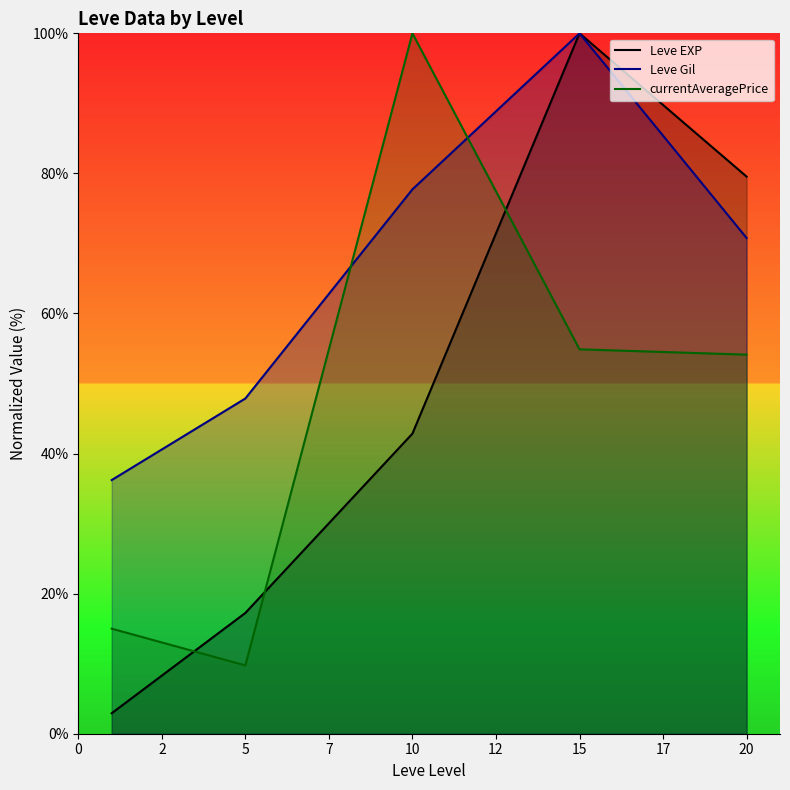

Reading left to right, extract all data points from this chart.

Leve EXP: 2.9	17.2	42.8	100.0	79.5
Leve Gil: 36.2	47.9	77.7	100.0	70.8
currentAveragePrice: 15.0	9.8	100.0	54.9	54.1